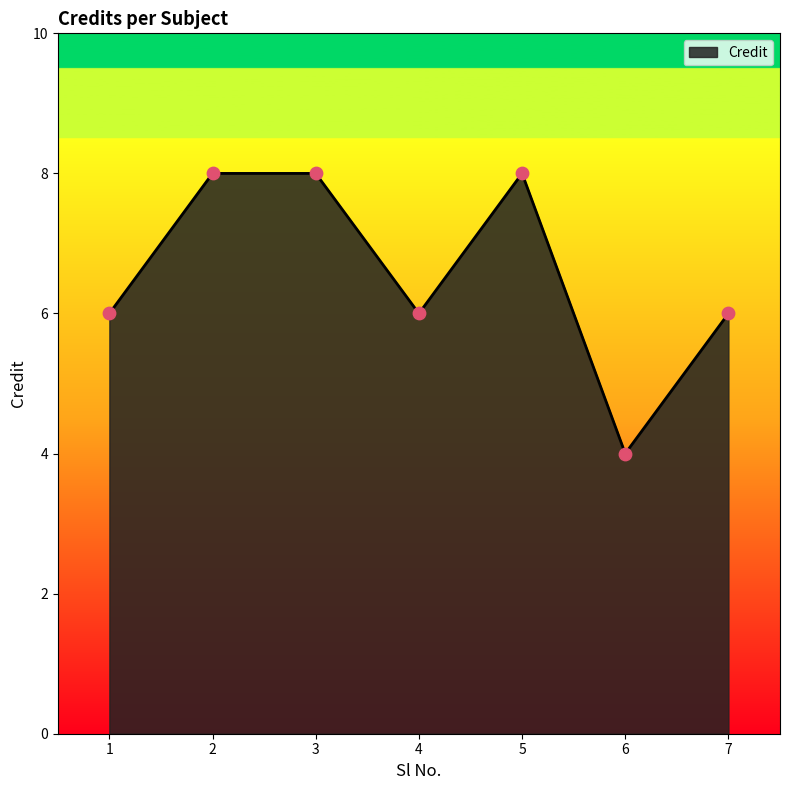

Approximately how many times larger is the value at 3 compared to 6?

2.0